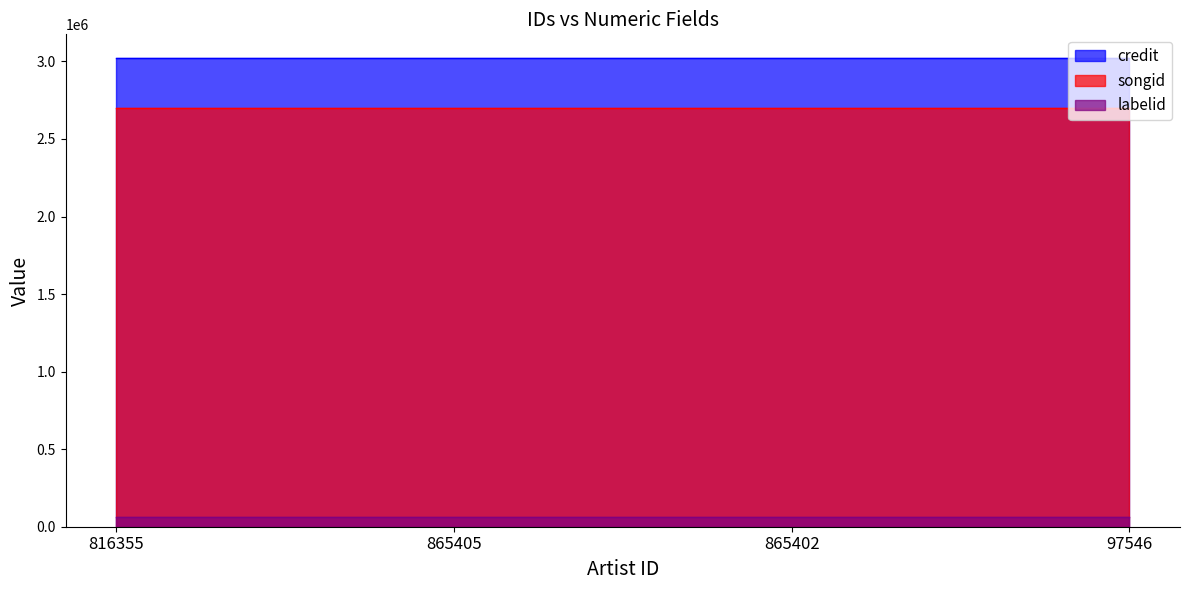

Which series has the largest range (max minus min)?

credit